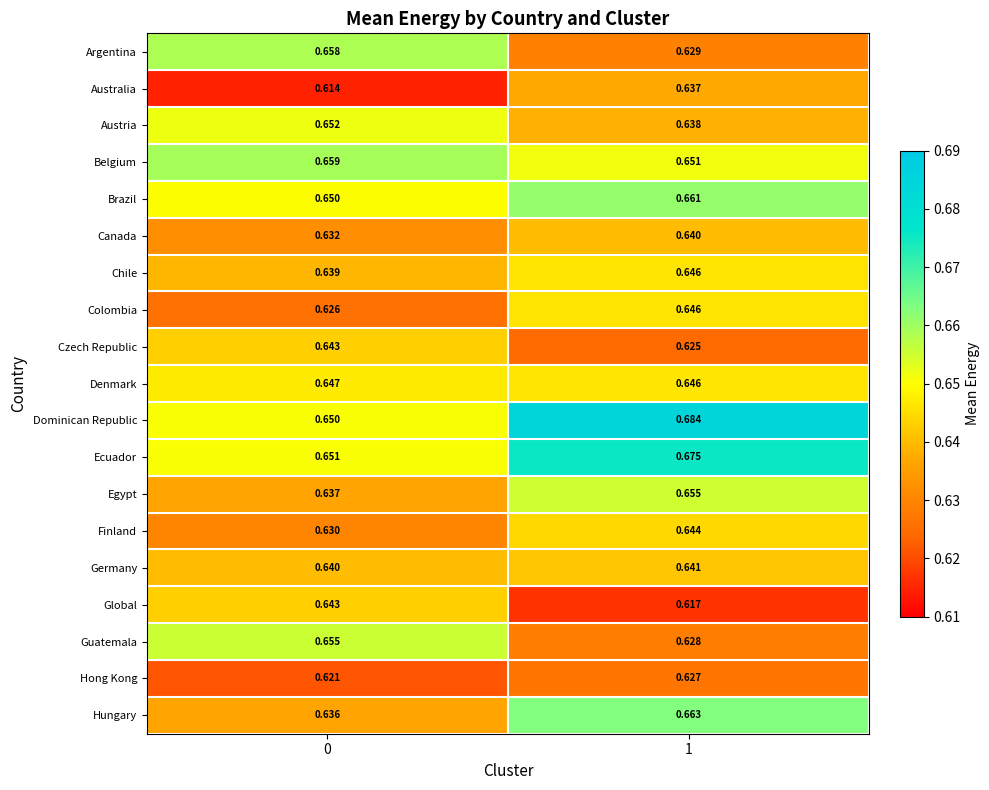

At which category is the sum across all series the highest?

1